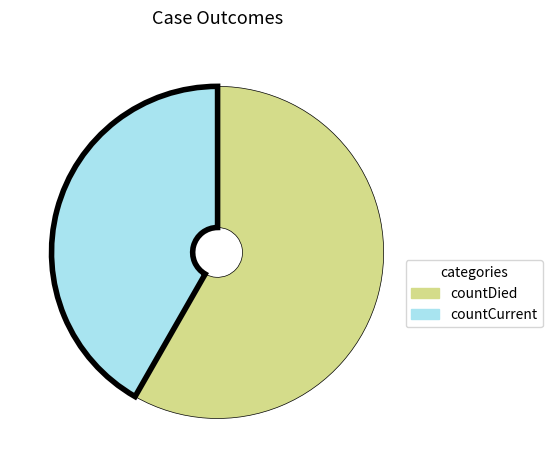

Is countDied the majority of the pie?

Yes